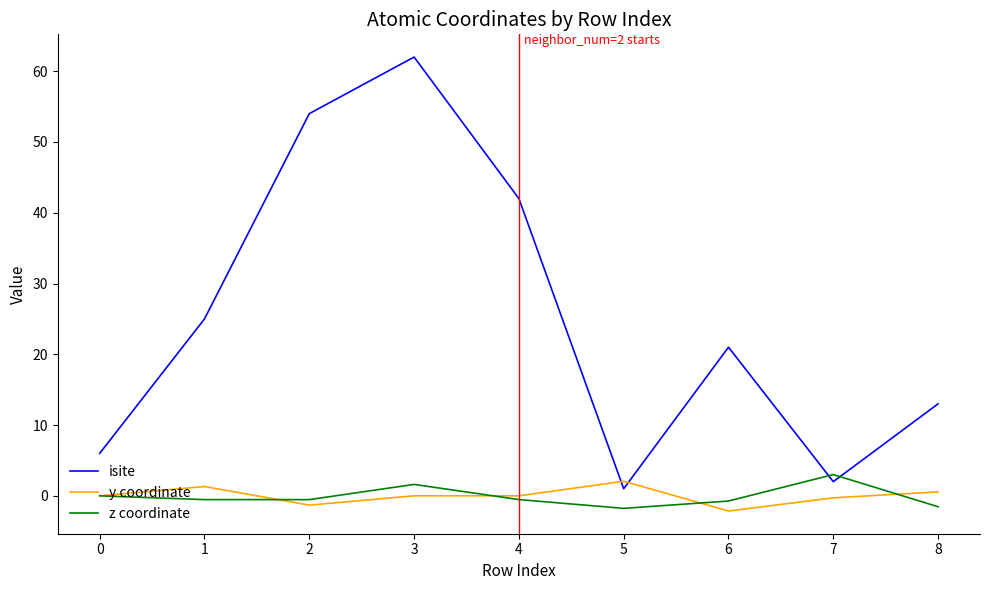

Which series has the largest total across all categories?

isite